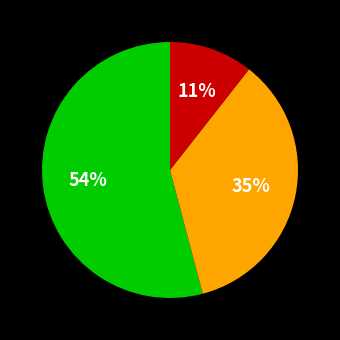

Is there a majority slice in this chart?

Yes